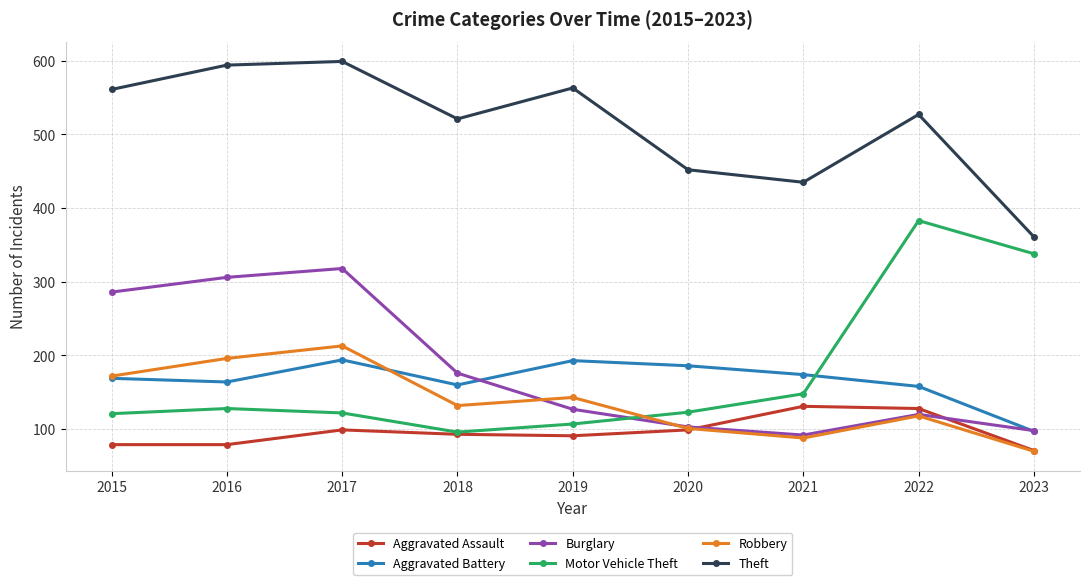

How many data points in Motor Vehicle Theft are less than 123?

4